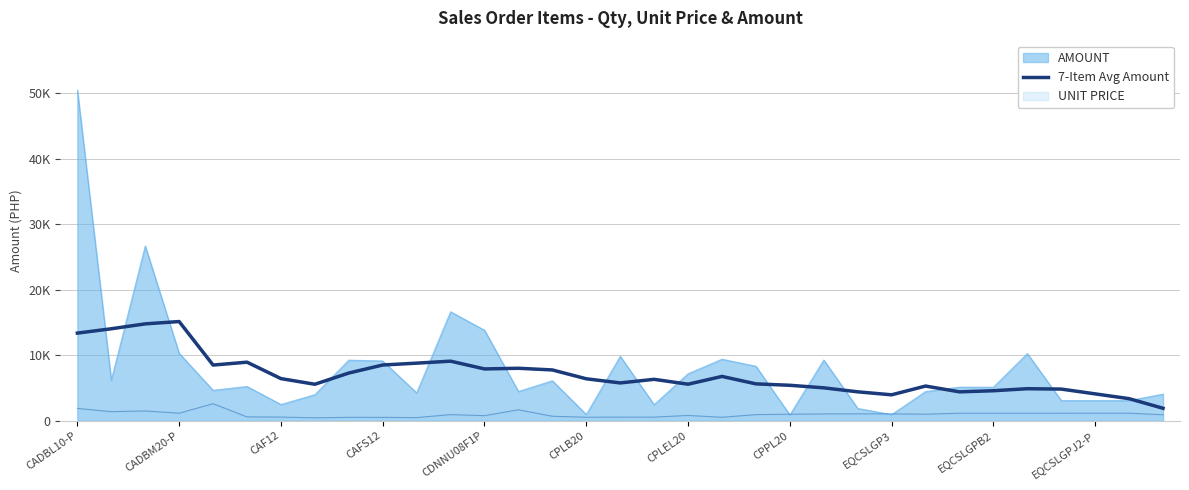

Reading left to right, list all the values displayed in this chart.

13369.9	14033.5	14780.5	15134.8	8495.4	8933.8	6426.2	5564.2	7276.0	8502.6	8785.7	9088.9	7902.6	8004.8	7749.3	6398.8	5766.7	6316.9	5571.7	6760.5	5624.5	5406.7	5017.9	4408.6	3953.0	5290.8	4405.9	4577.0	4883.5	4827.7	4095.6	3363.5	1899.3